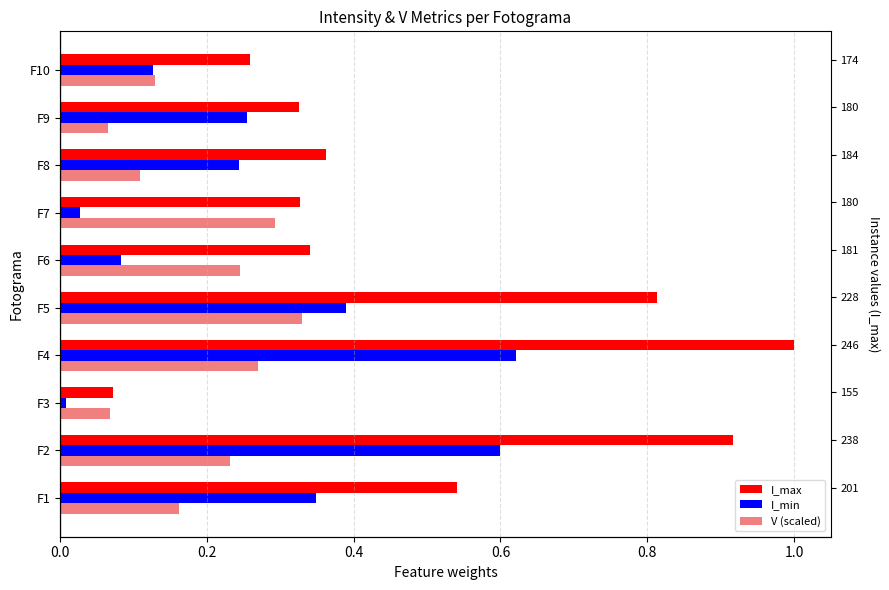

The value of I_max at F5 is 1.2. True or false?

False